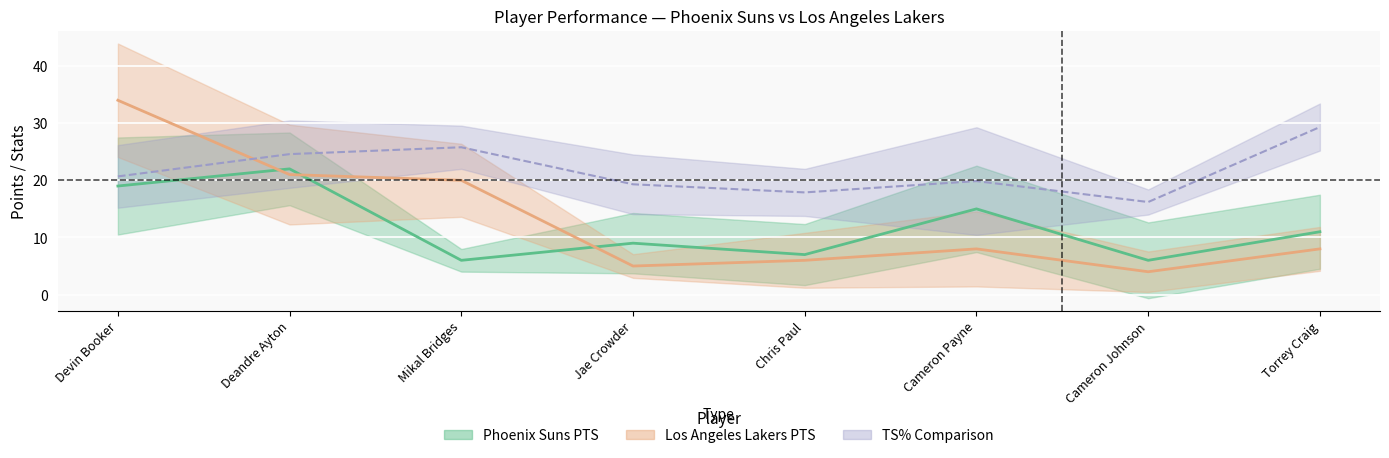

What is the minimum value shown in the chart?

4